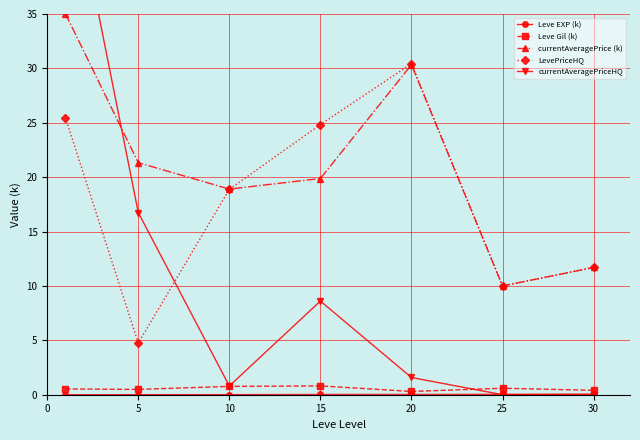

True or false: Leve Gil (k) has a value of 0.8 at 25.

False